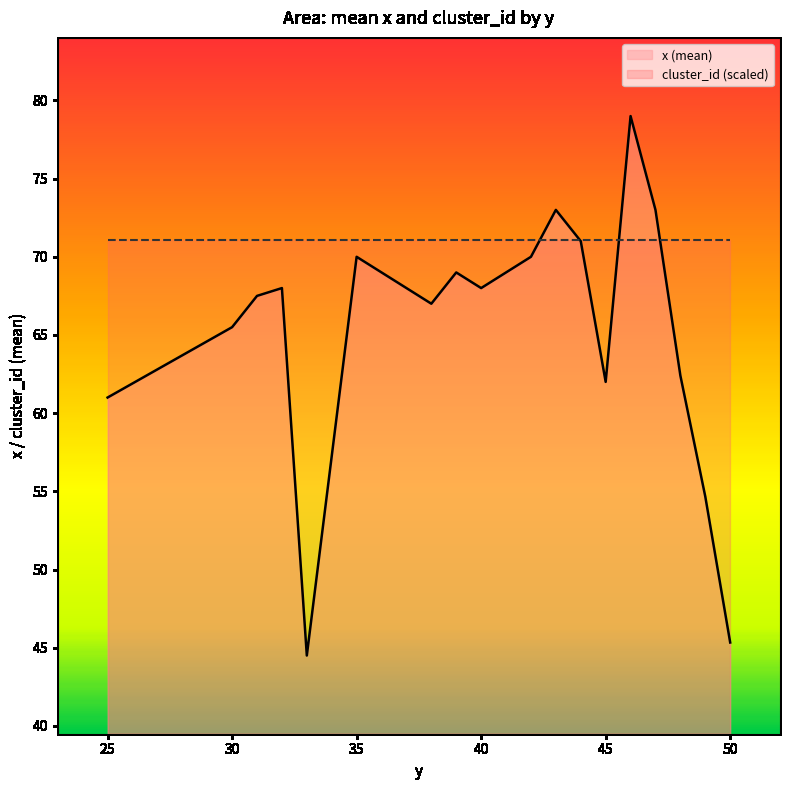

What are all the series names shown in the legend?

x (mean), cluster_id (scaled)